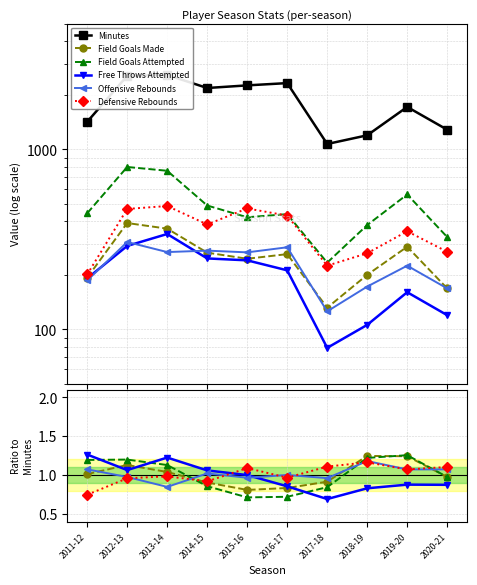

Is it true that Defensive Rebounds equals 0.9 at 2014-15?

True